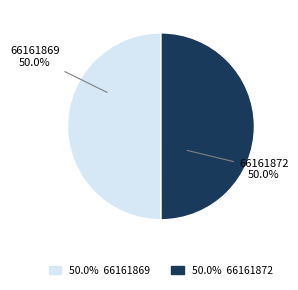

Approximately how many times larger is the value at 66161869 compared to 66161872?

1.0